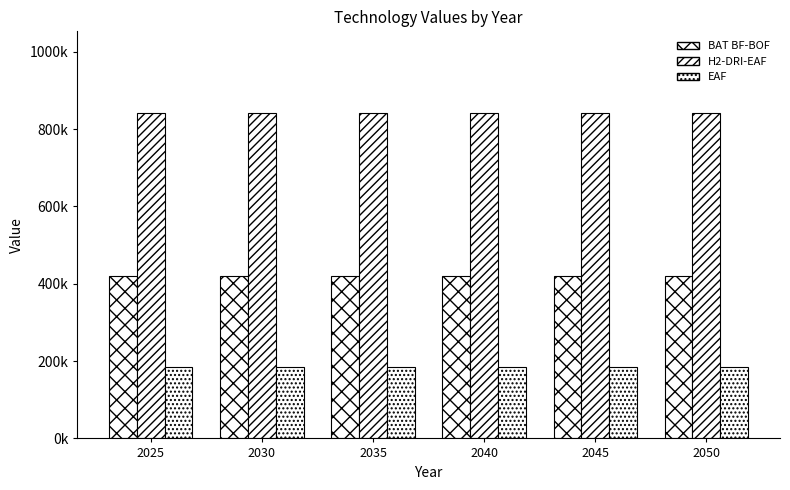

Does the chart contain stacked bars?

No